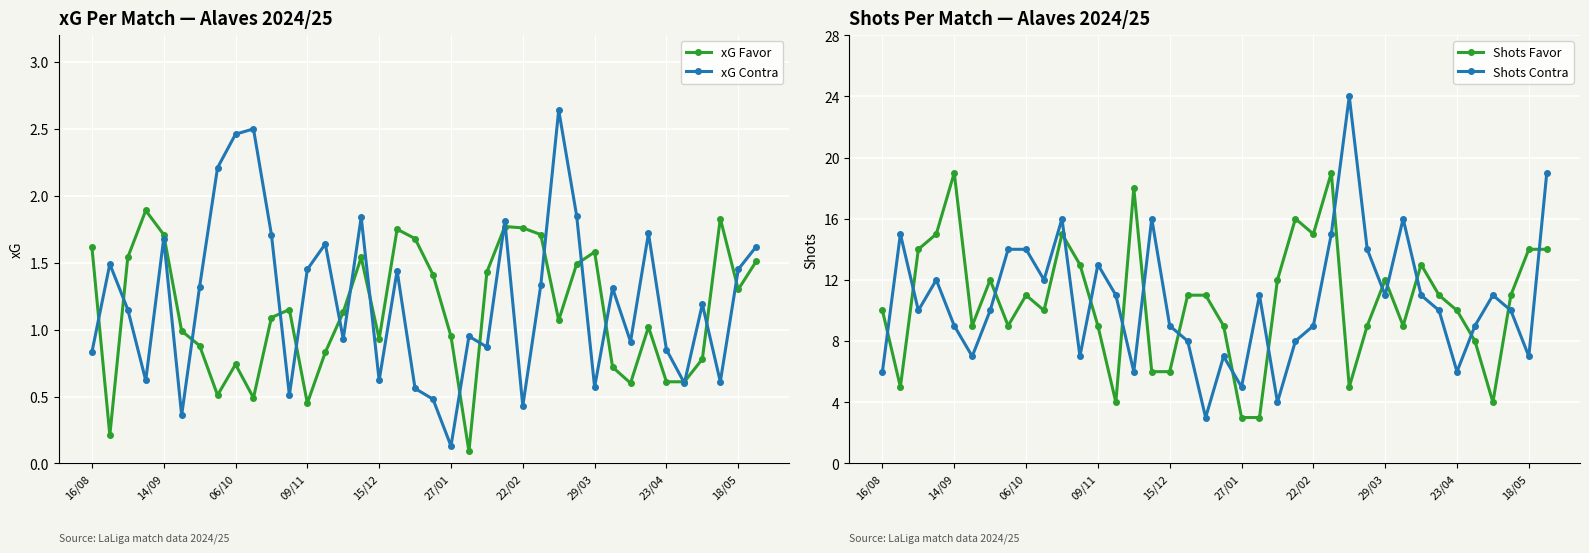

At which label does xG Favor first exceed 1?

16/08